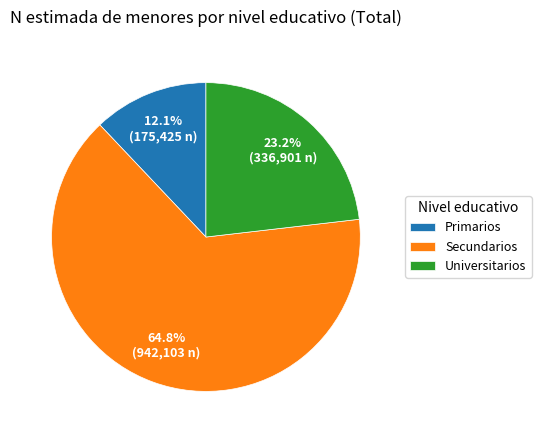

What is the smallest slice in the pie chart?

Primarios